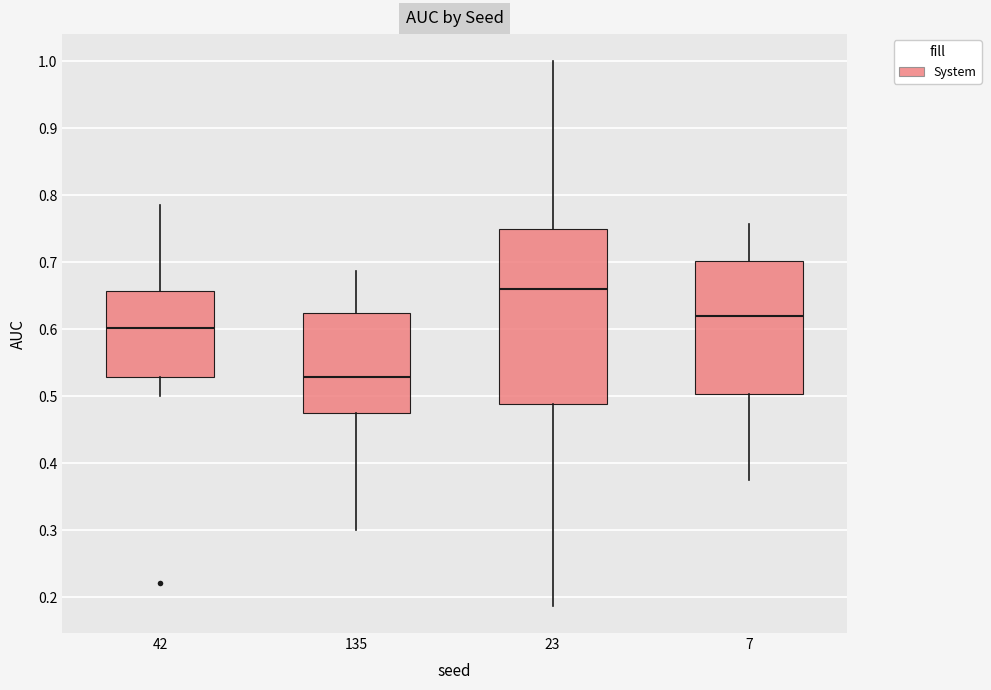

Reading left to right, transcribe this box plot: for each box, give where its median line is, the range the box spans, and where its two whiskers end, as read against the y-axis. The values are not printed on the chart, so give them approximately, as read against the axis.

42: median 0.60, box 0.53 to 0.66, whiskers 0.50 to 0.79
135: median 0.53, box 0.48 to 0.63, whiskers 0.30 to 0.69
23: median 0.66, box 0.49 to 0.75, whiskers 0.19 to 1.00
7: median 0.62, box 0.50 to 0.70, whiskers 0.38 to 0.76